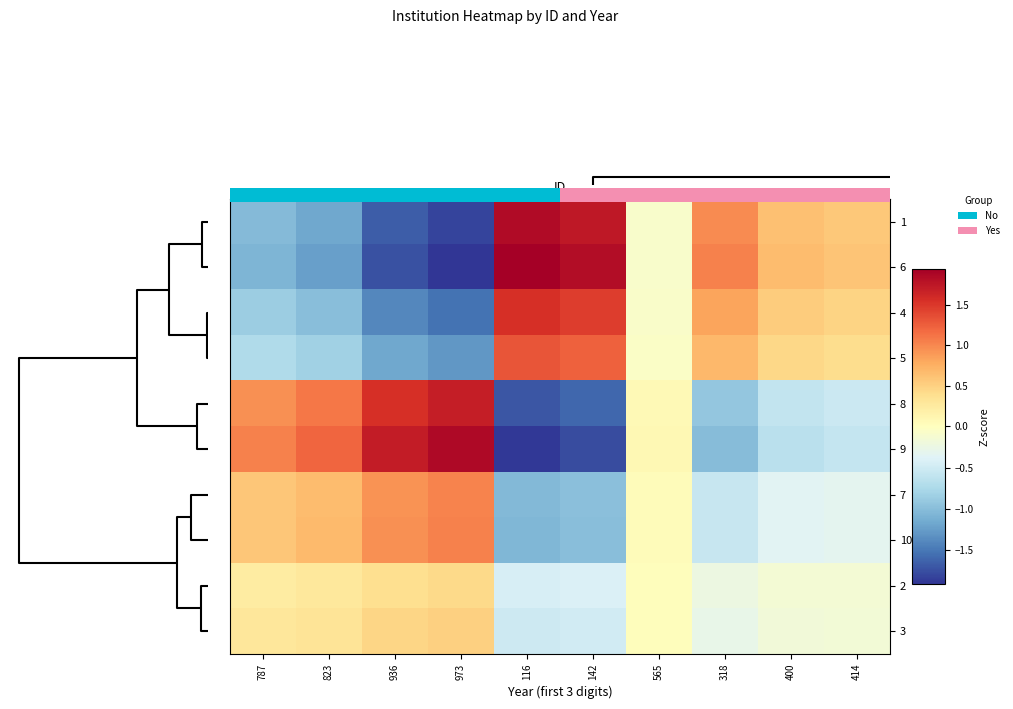

What is the smallest value displayed?

-1.9